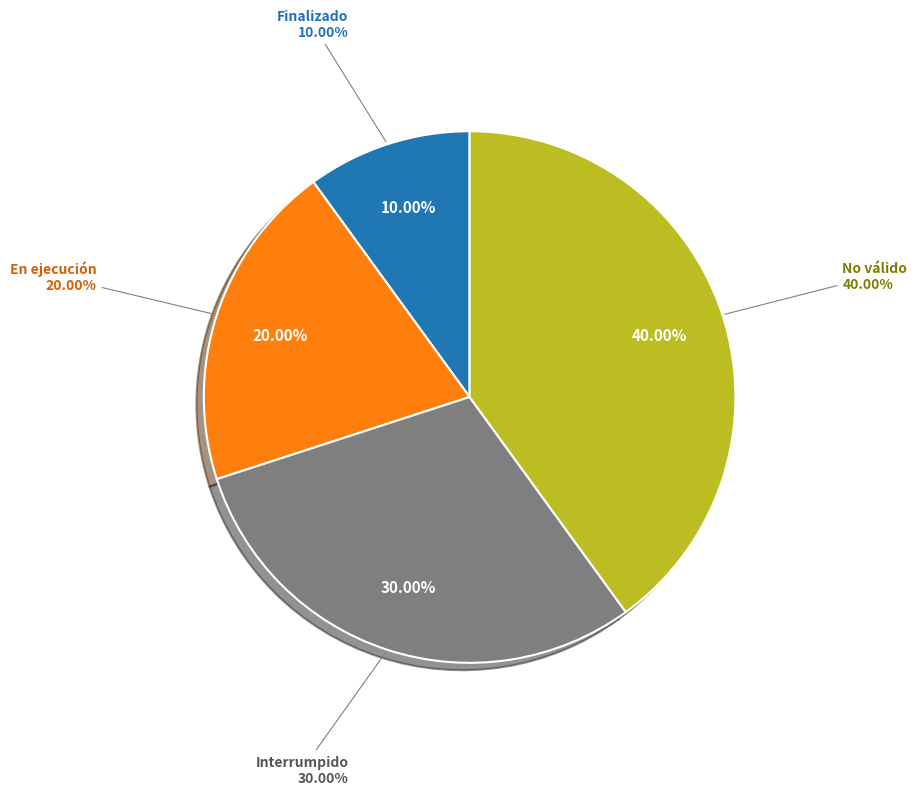

How much of the chart is everything except Finalizado?

90.0%